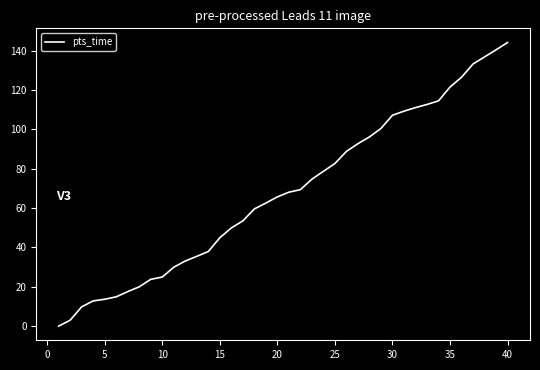

What is the greatest value displayed?

144.1